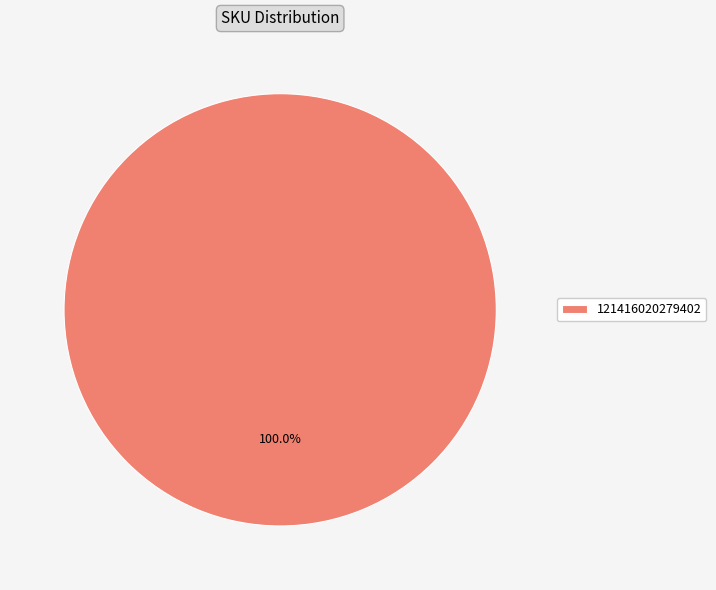

Rank the categories by value from highest to lowest.

121416020279402